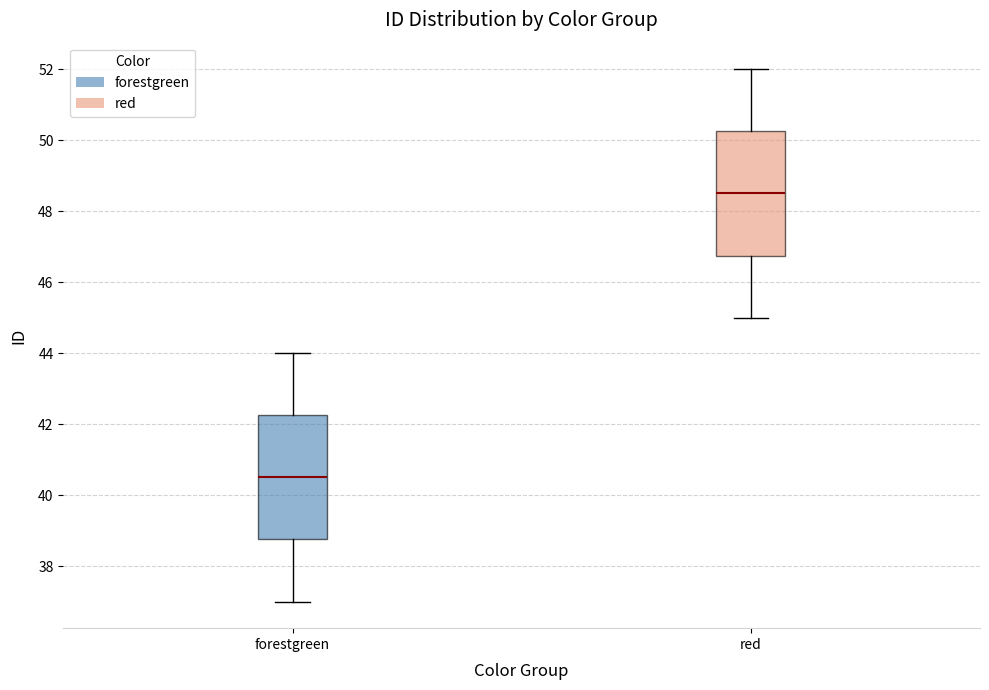

Which box has the lowest median line?

forestgreen